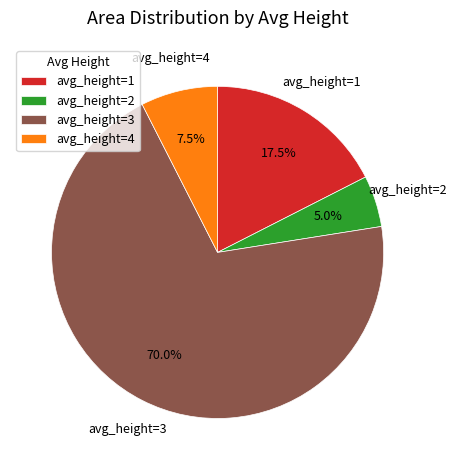

Which category has the smallest portion of the pie?

avg_height=2